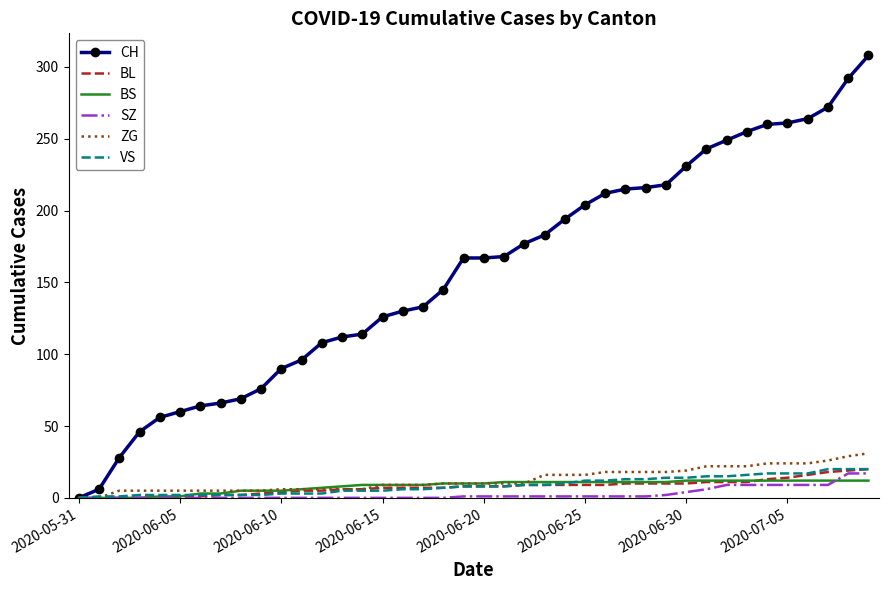

Which series has the largest total across all categories?

CH